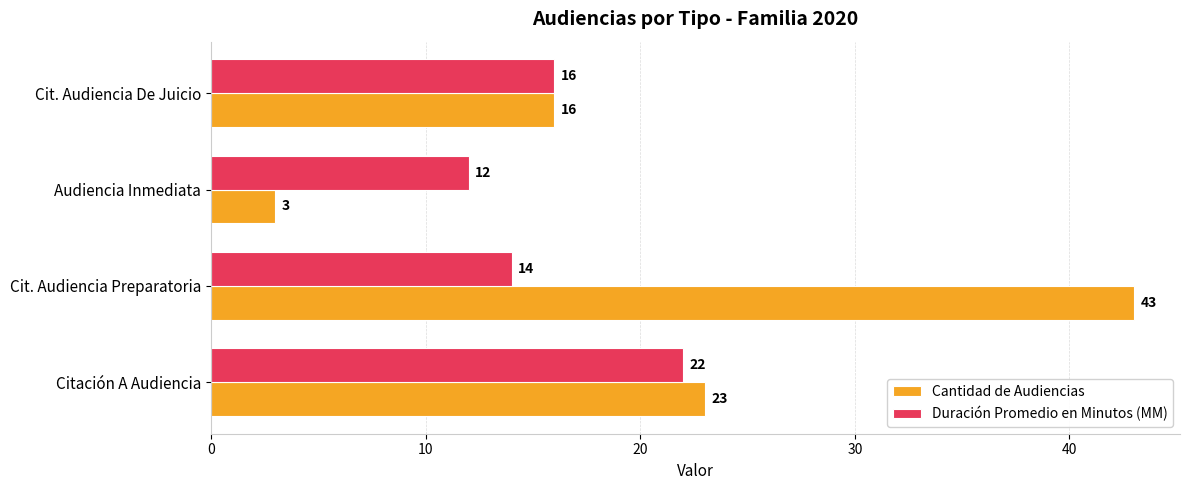

Which label corresponds to the smallest value in the chart?

Audiencia Inmediata